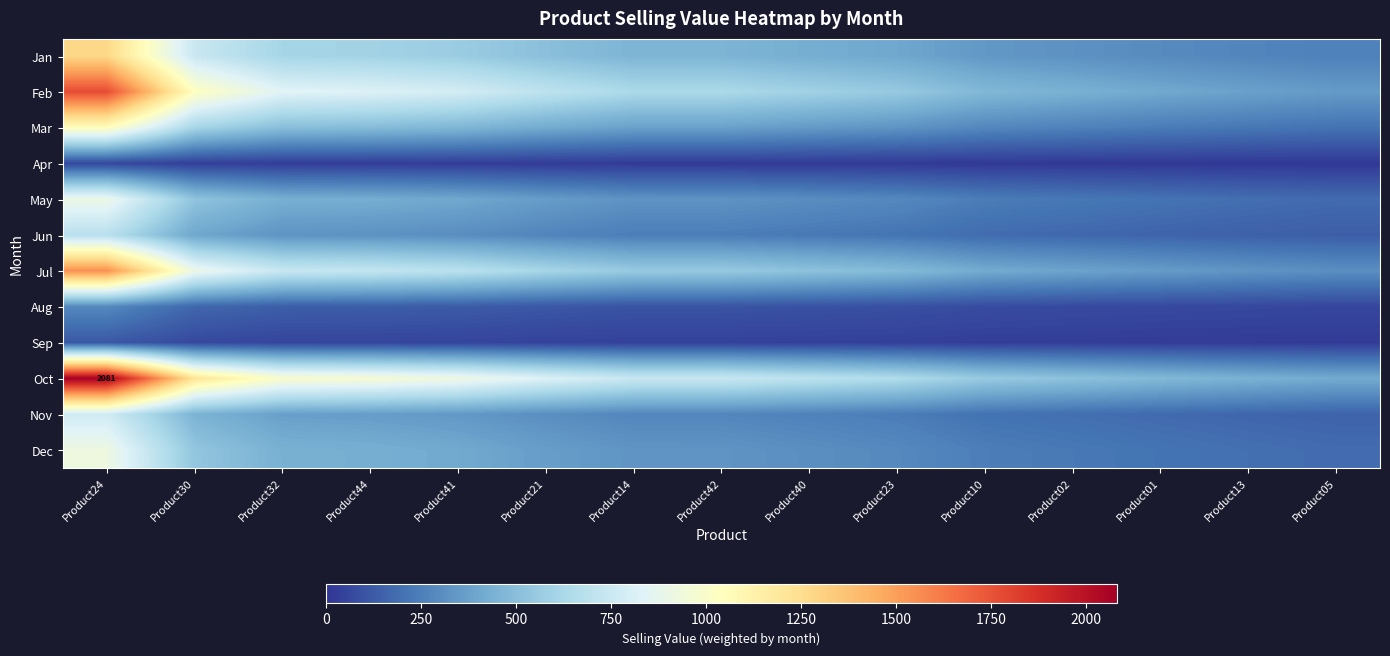

Where does the Jul series first go above 553?

Product24